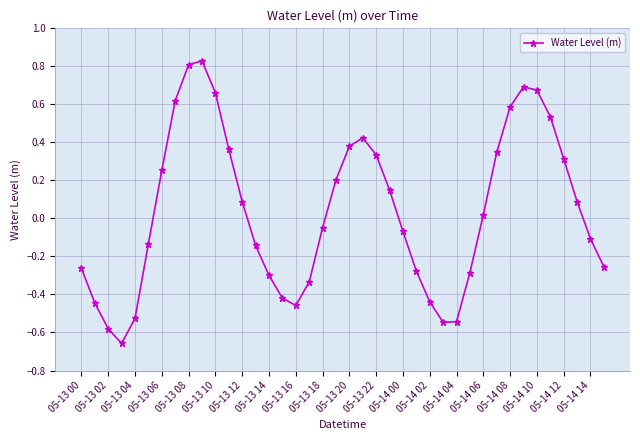

What is the difference between the second highest and second lowest values?

1.4